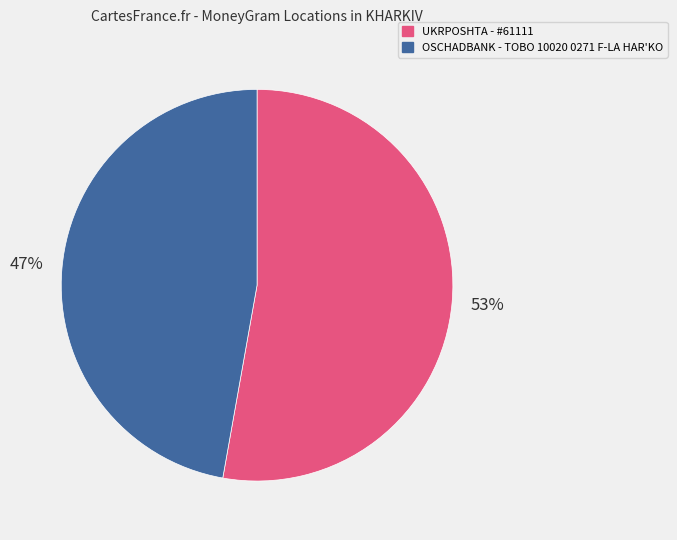

To the nearest percent, what is the average slice percentage?

50%